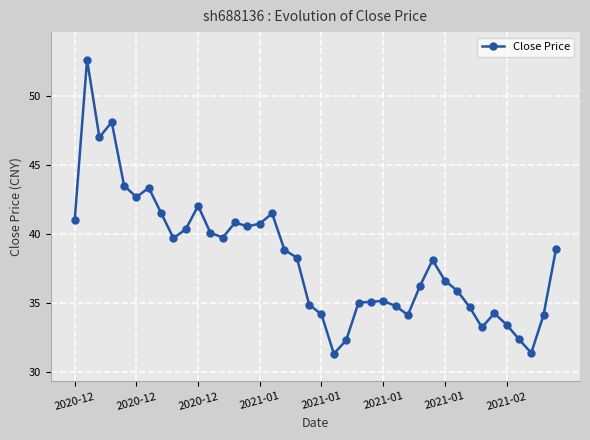

What is the difference between the second highest and second lowest values?

16.7